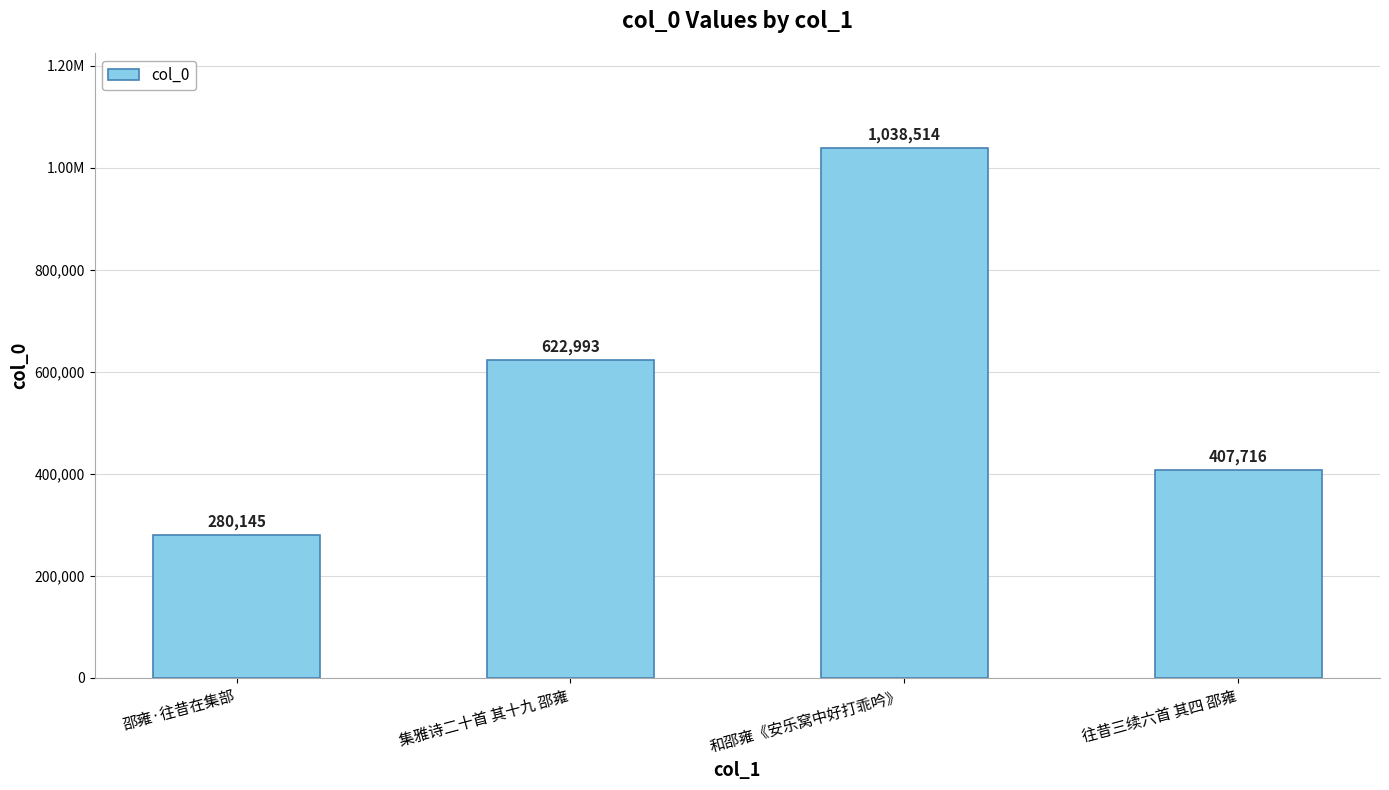

Reading left to right, list all the values displayed in this chart.

邵雍·往昔在集部=280145	集雅诗二十首 其十九 邵雍=622993	和邵雍《安乐窝中好打乖吟》=1038514	往昔三续六首 其四 邵雍=407716